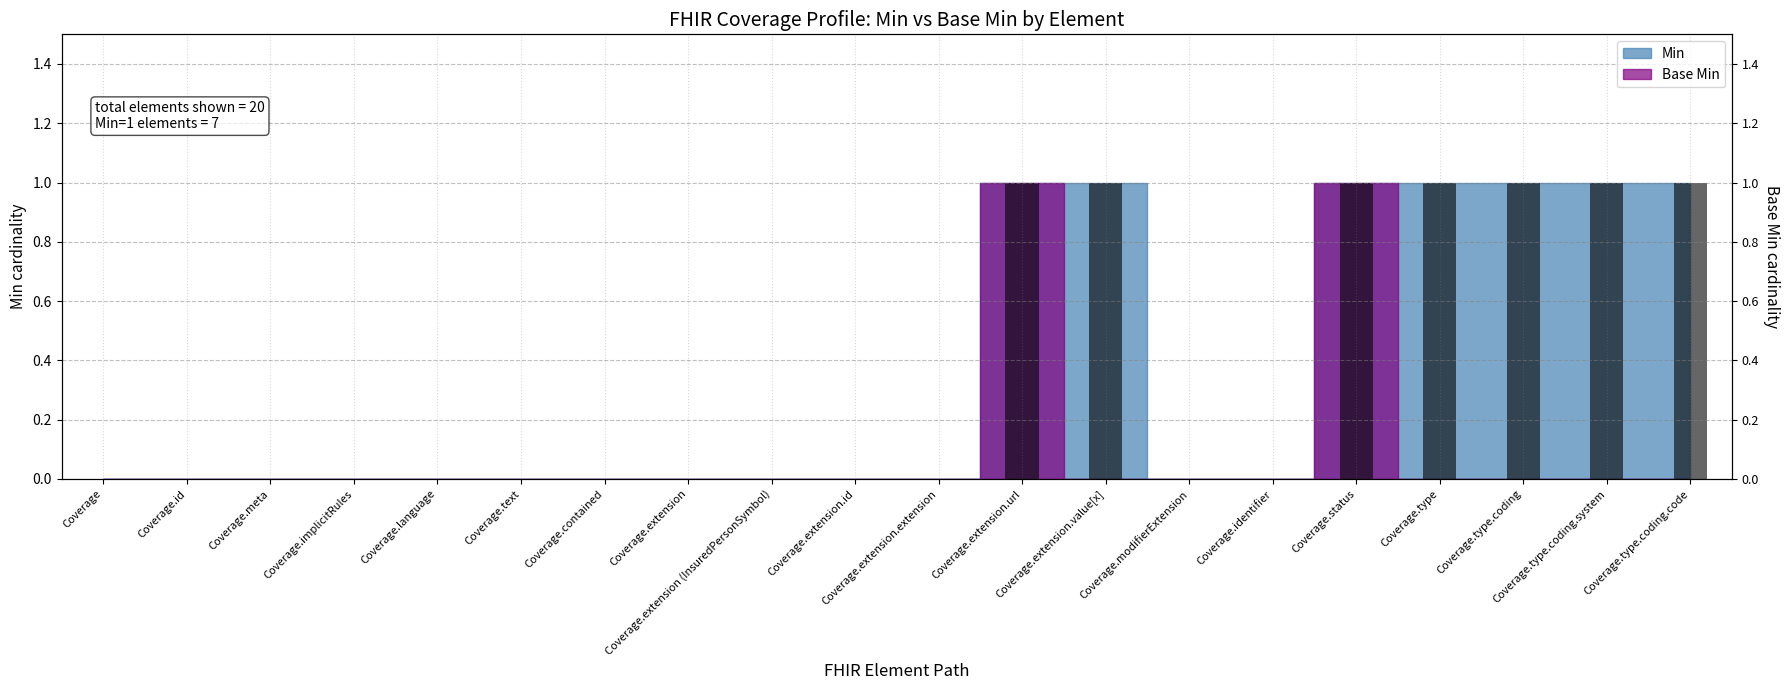

The chart shows a value of 0 at Coverage.contained. True or false?

True